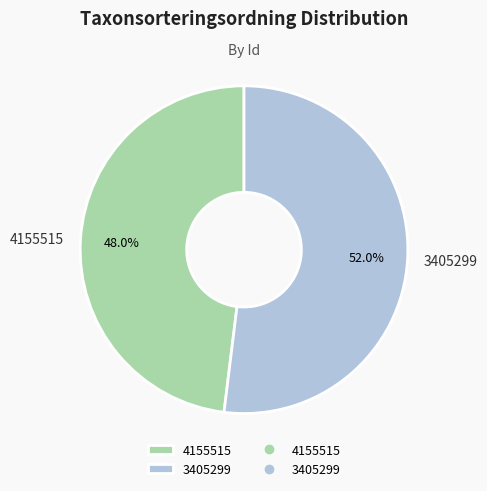

Between 4155515 and 3405299, which is larger?

3405299